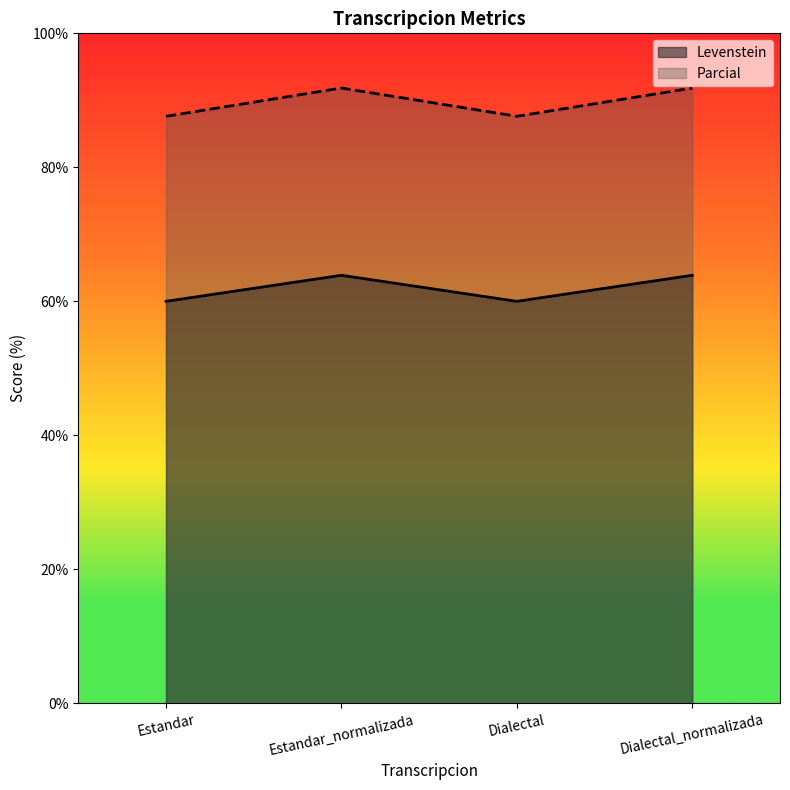

How many data points in Levenstein are less than 63?

2